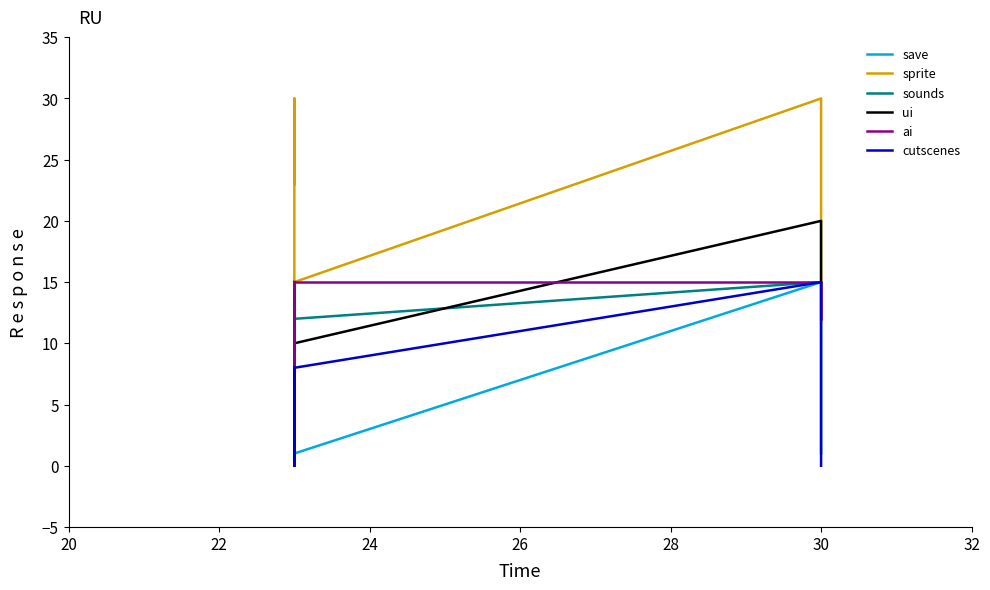

True or false: sounds and save intersect in this chart.

False